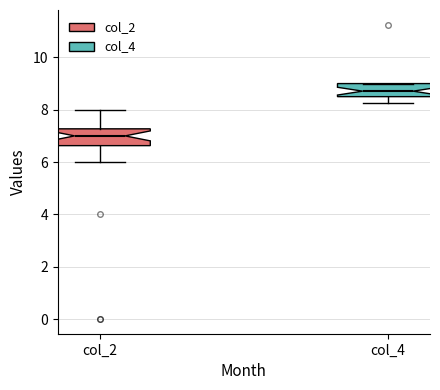

Which box's median line is the lowest?

col_2